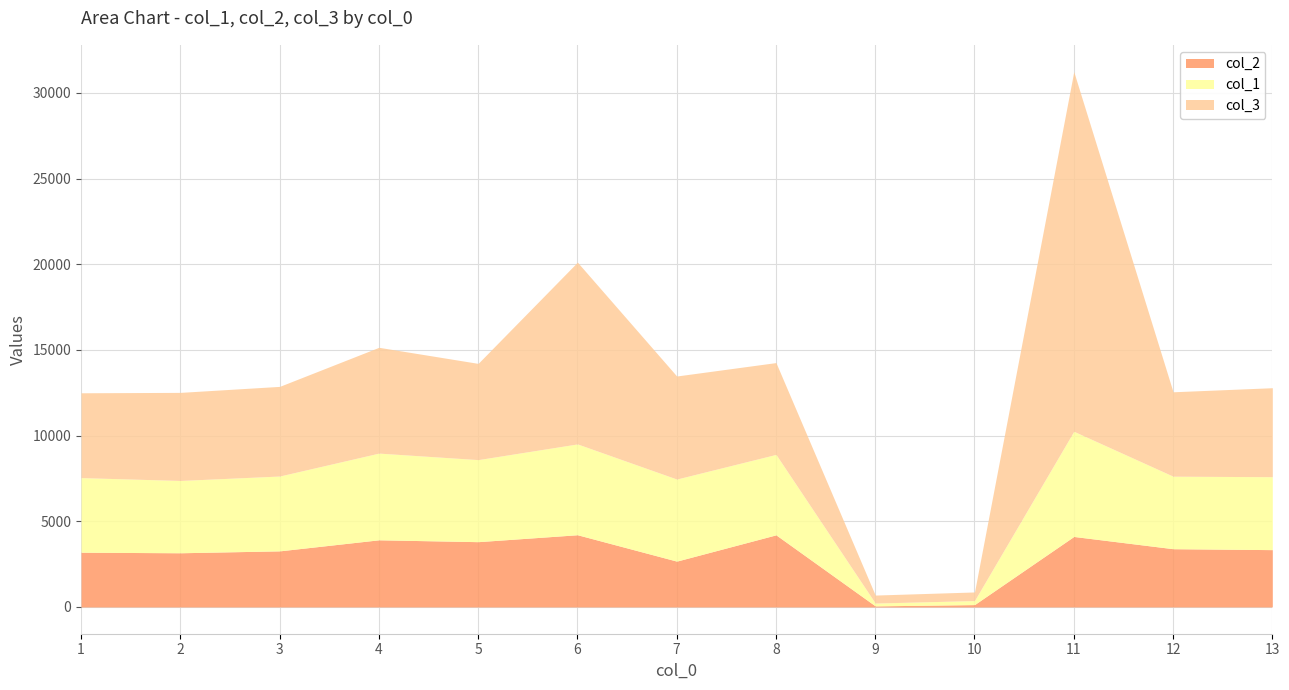

Does the chart have visible grid lines?

Yes